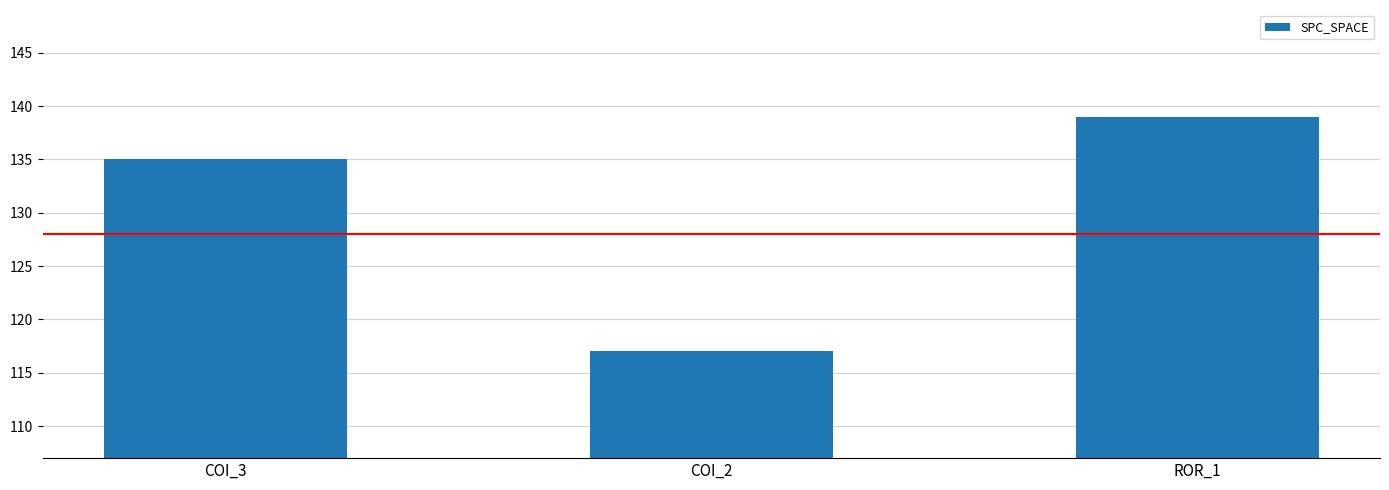

What is the minimum value shown in the chart?

117